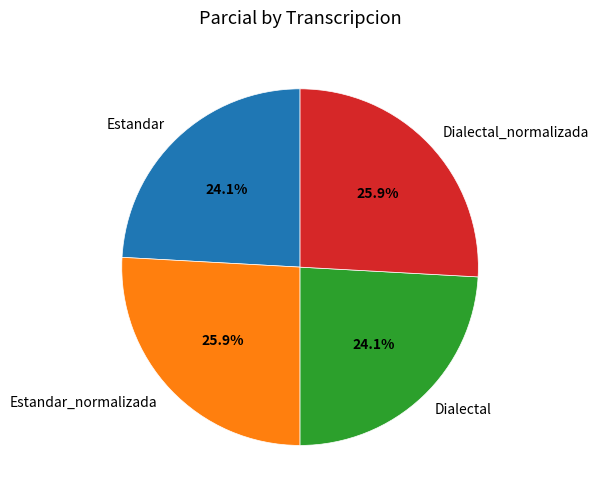

Does Estandar_normalizada represent more than half of the total?

No